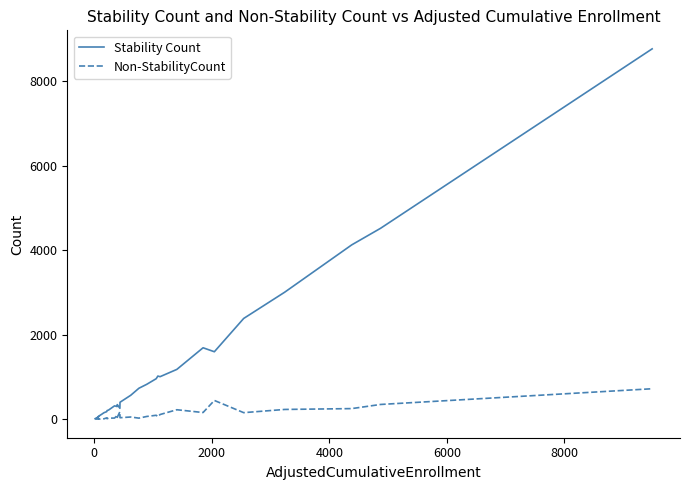

What are all the series names shown in the legend?

Stability Count, Non-StabilityCount